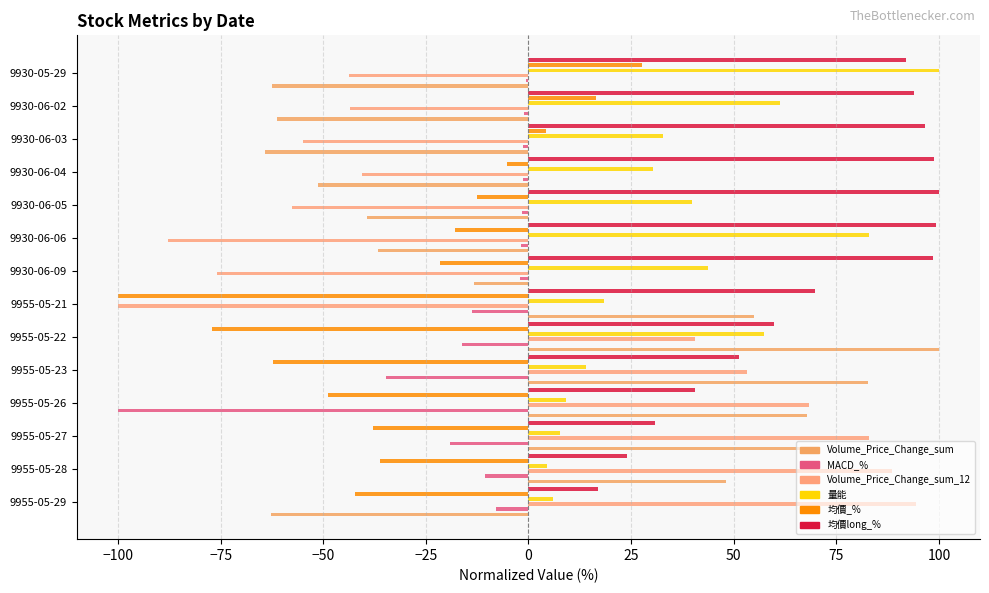

Reading left to right, extract all data points from this chart.

Volume_Price_Change_sum: -62.6	48.1	67.2	68.0	82.8	100.0	54.9	-13.2	-36.6	-39.3	-51.4	-64.3	-61.2	-62.6
MACD_%: -7.9	-10.7	-19.2	-100.0	-34.8	-16.2	-13.8	-2.1	-1.9	-1.5	-1.3	-1.2	-1.1	-0.7
Volume_Price_Change_sum_12: 94.5	88.5	83.0	68.4	53.3	40.6	-100.0	-75.9	-87.9	-57.6	-40.7	-54.8	-43.6	-43.7
量能: 5.9	4.6	7.8	9.1	14.0	57.4	18.4	43.8	83.1	39.7	30.3	32.7	61.3	100.0
均價_%: -42.4	-36.1	-37.9	-48.9	-62.3	-77.1	-100.0	-21.7	-17.9	-12.5	-5.3	4.2	16.5	27.6
均價long_%: 17.0	24.0	30.9	40.6	51.3	59.7	69.7	98.6	99.2	100.0	98.9	96.6	93.9	91.9